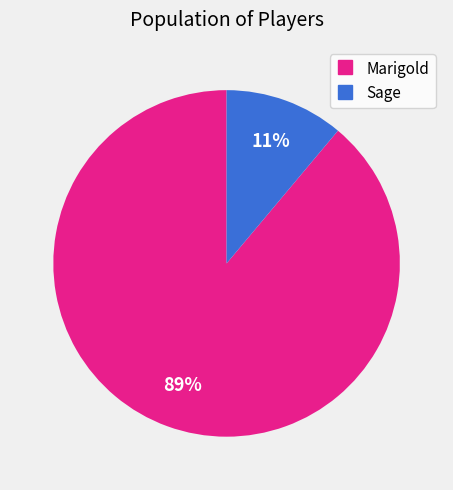

Rank the categories by value from lowest to highest.

Sage, Marigold